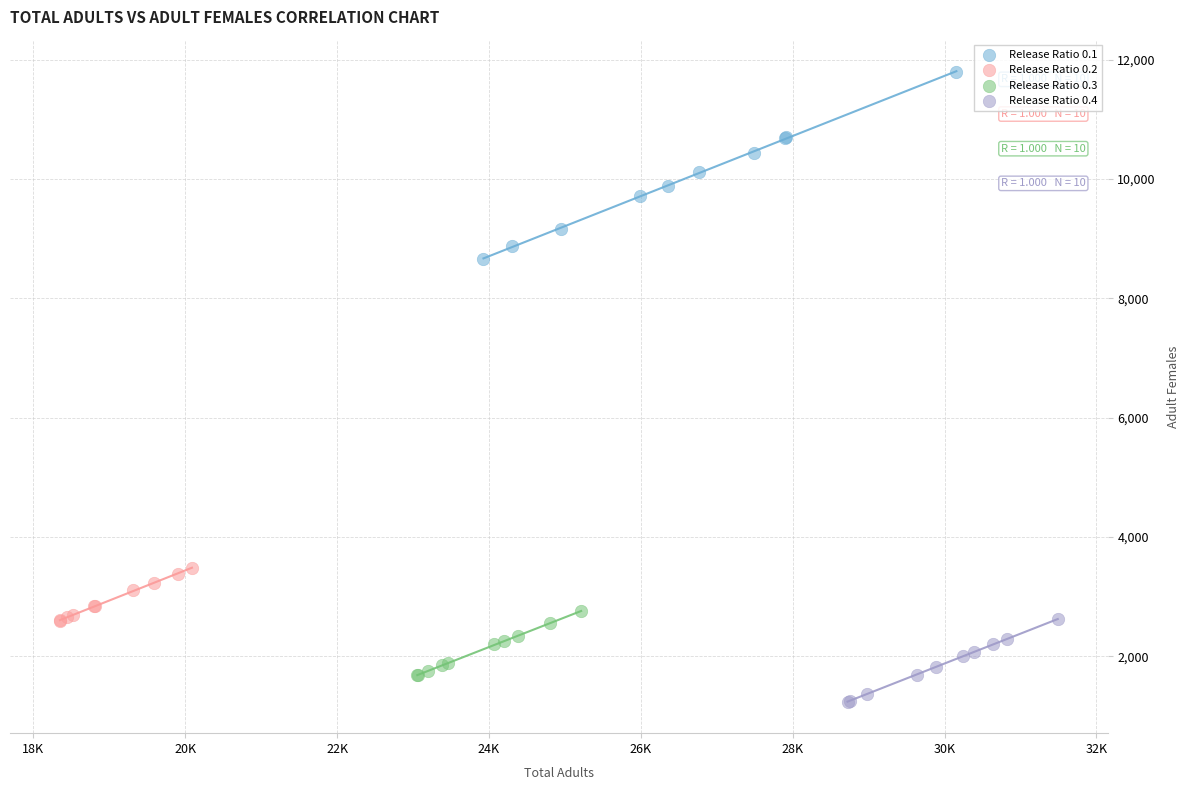

Which series contains the highest Y value?

Release Ratio 0.1